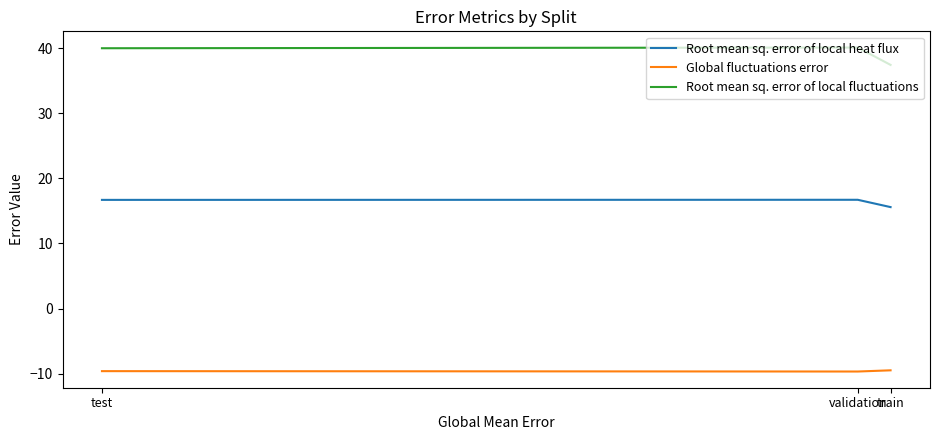

At how many categories does at least one series exceed 39?

2